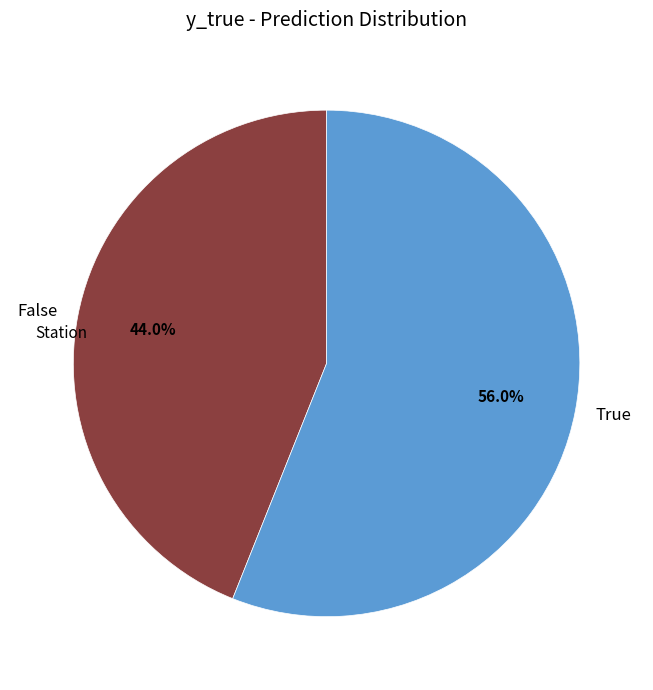

Count the number of slices in the pie.

2